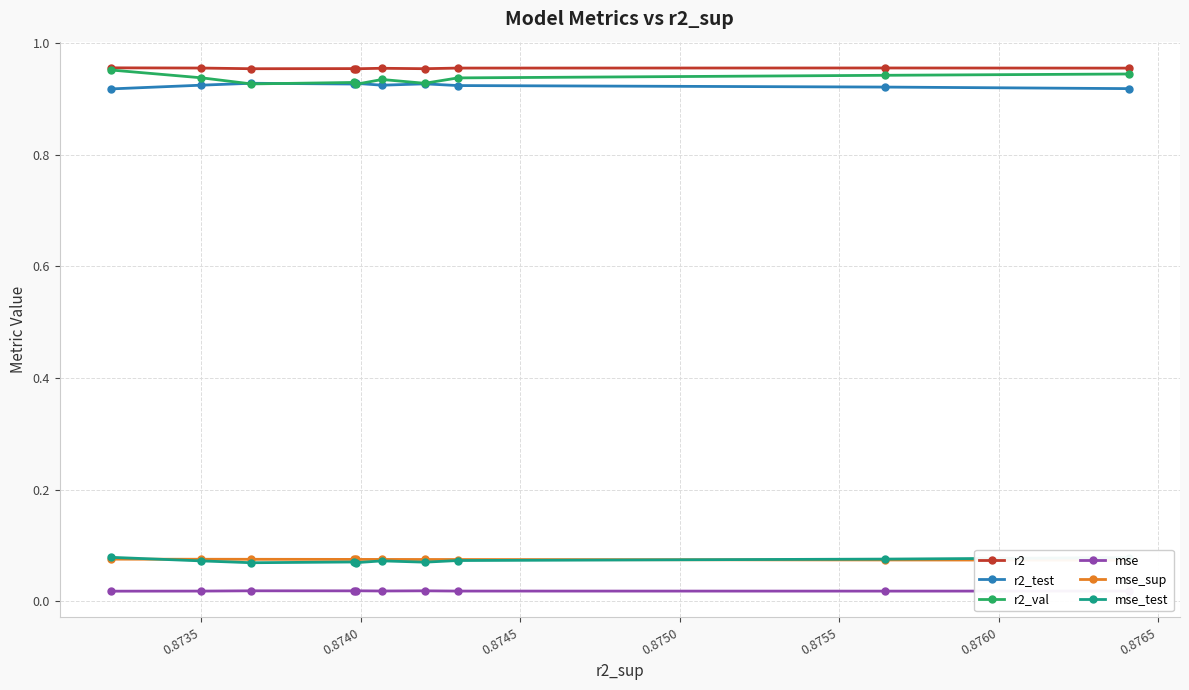

Count the r2_val values in the range 0 to 1.

10